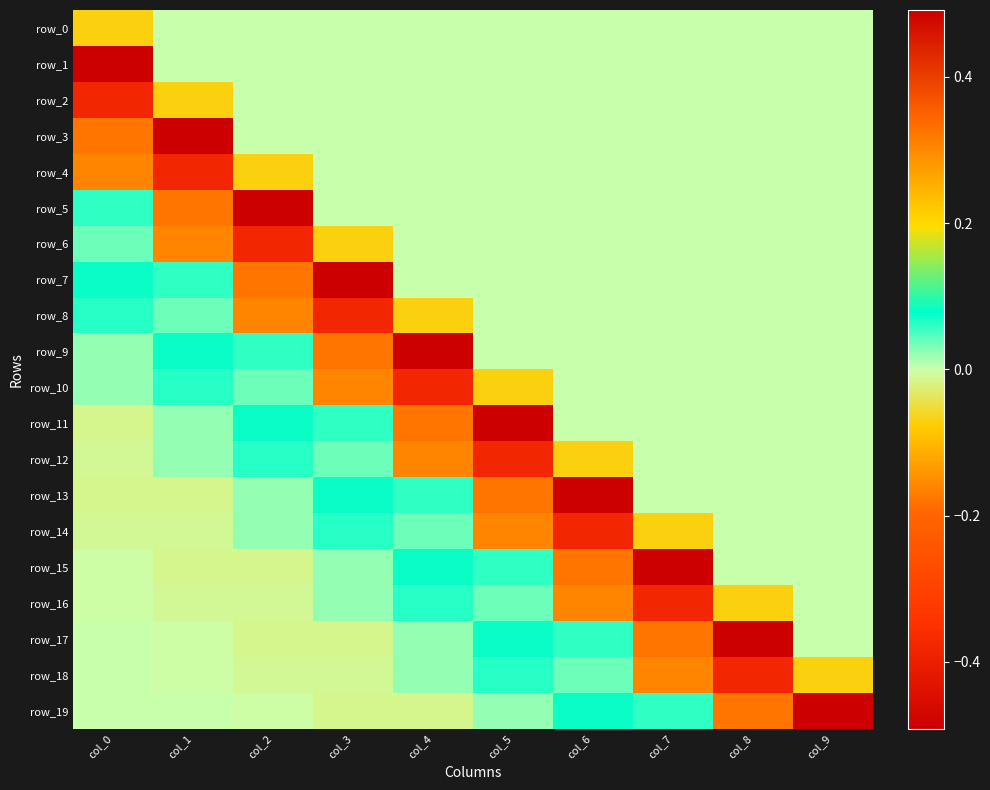

Which series has the largest total across all categories?

row_0